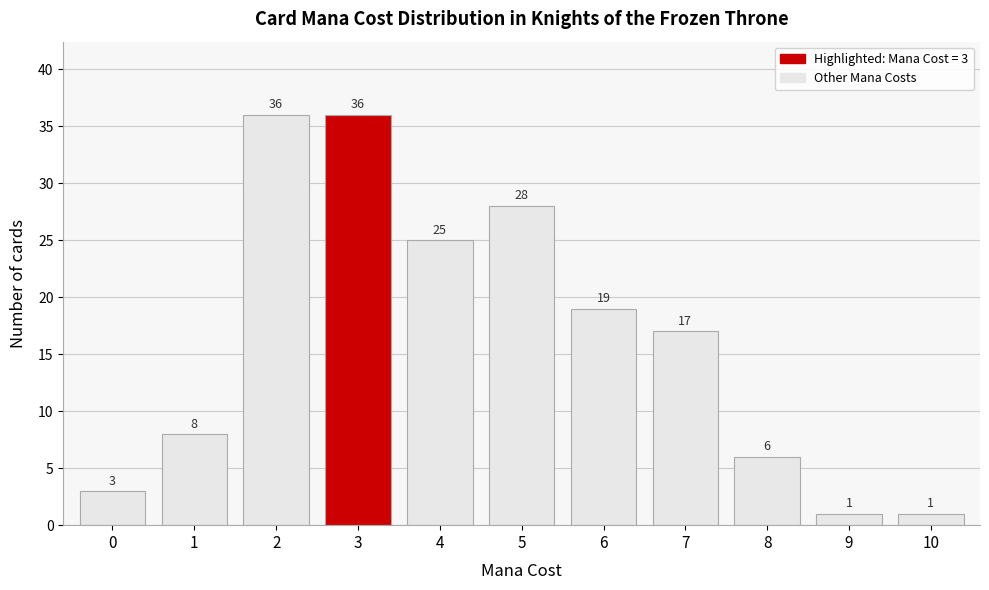

Reading left to right, transcribe all the data shown in this chart.

3	8	36	36	25	28	19	17	6	1	1